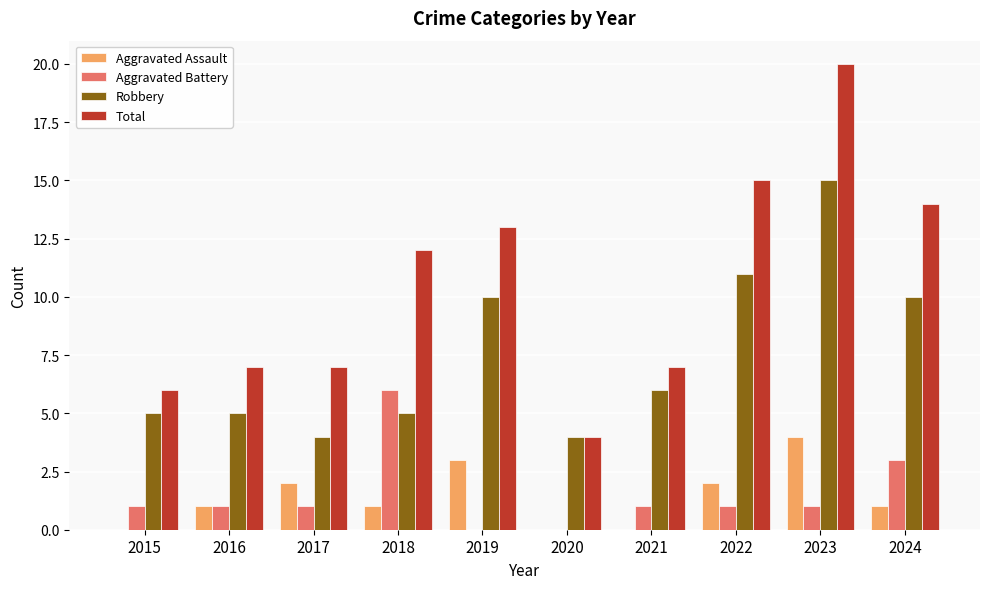

What value does the Aggravated Assault series have at 2016?

1